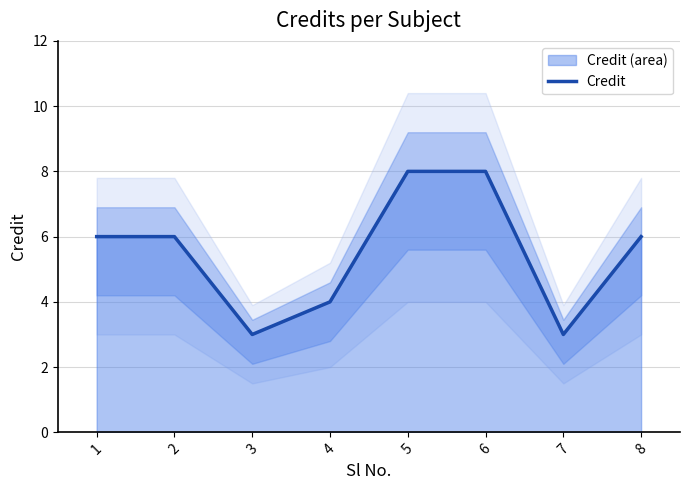

The chart shows a value of 6 at 1. True or false?

True